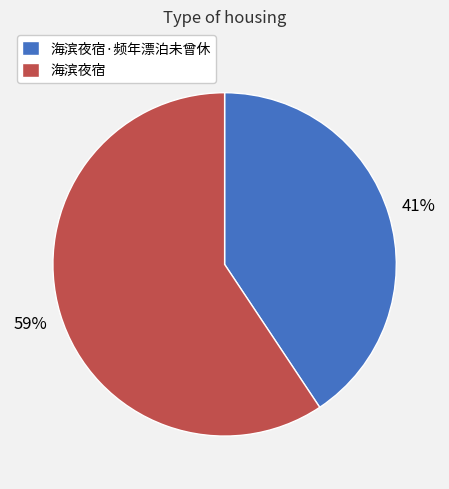

The 海滨夜宿 slice represents 45% of the pie. True or false?

False